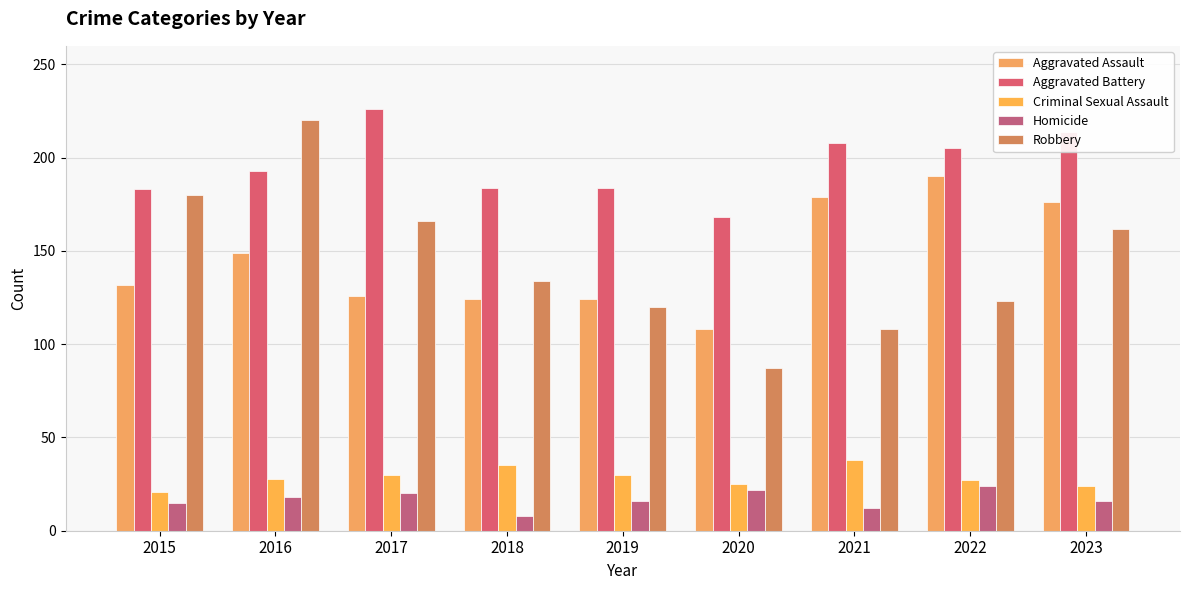

Reading left to right, extract all data points from this chart.

Aggravated Assault: 132	149	126	124	124	108	179	190	176
Aggravated Battery: 183	193	226	184	184	168	208	205	214
Criminal Sexual Assault: 21	28	30	35	30	25	38	27	24
Homicide: 15	18	20	8	16	22	12	24	16
Robbery: 180	220	166	134	120	87	108	123	162